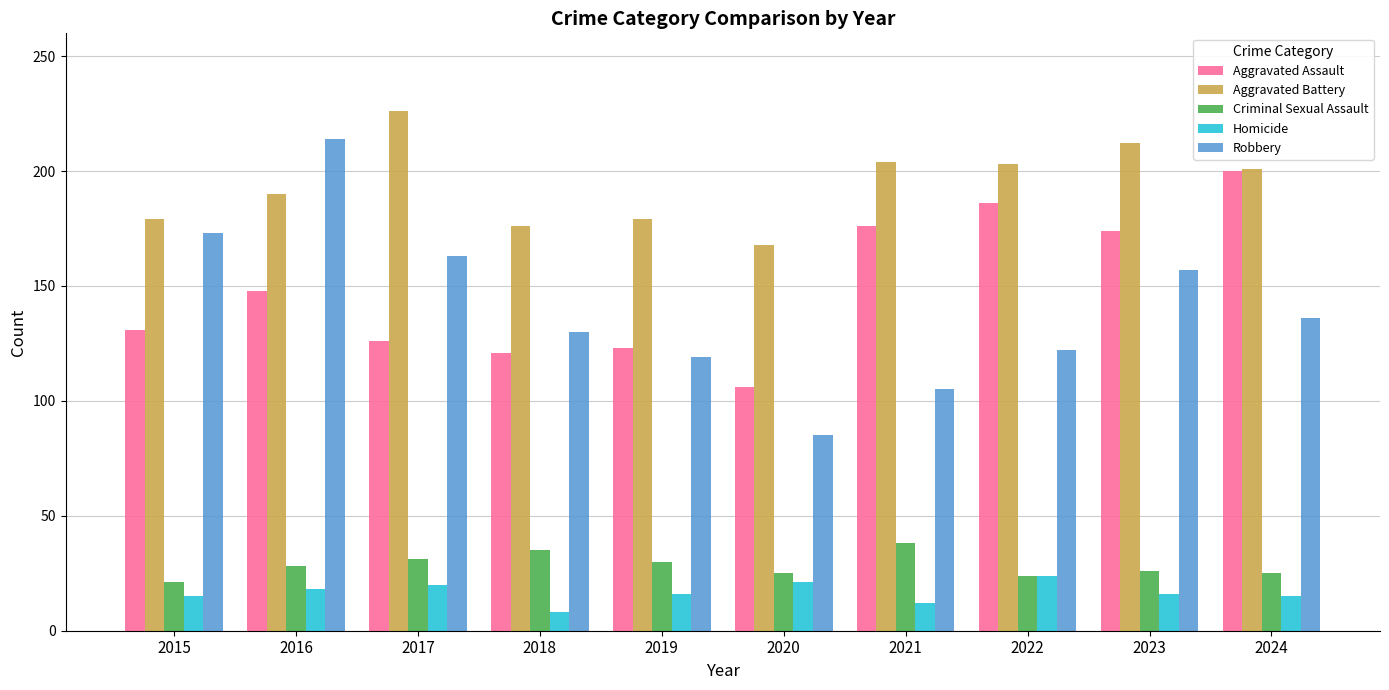

Between 2015 and 2019, which series saw the biggest shift?

Robbery